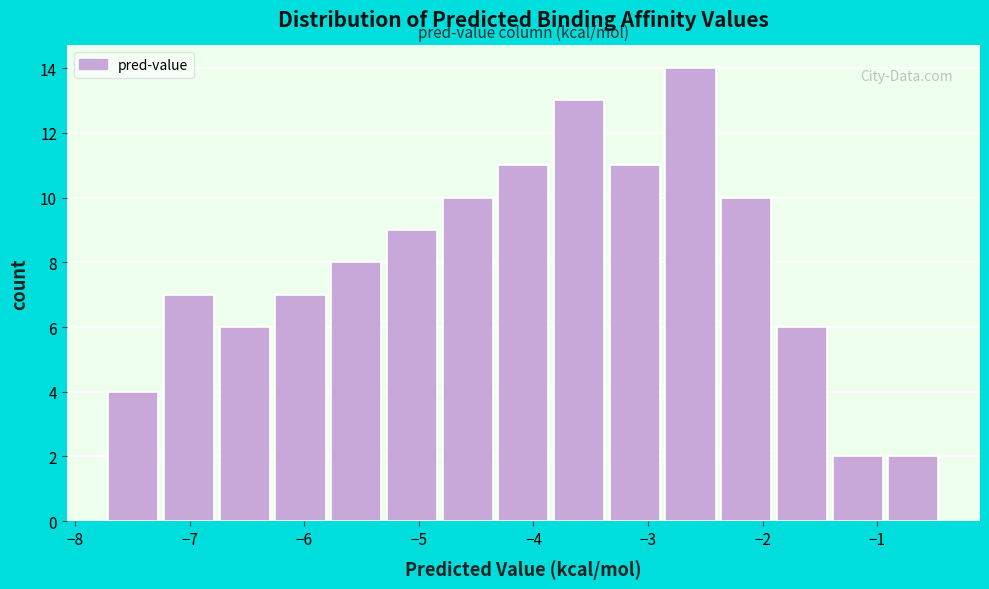

Which range on the x-axis has the tallest bar?

-2.8 to -2.4